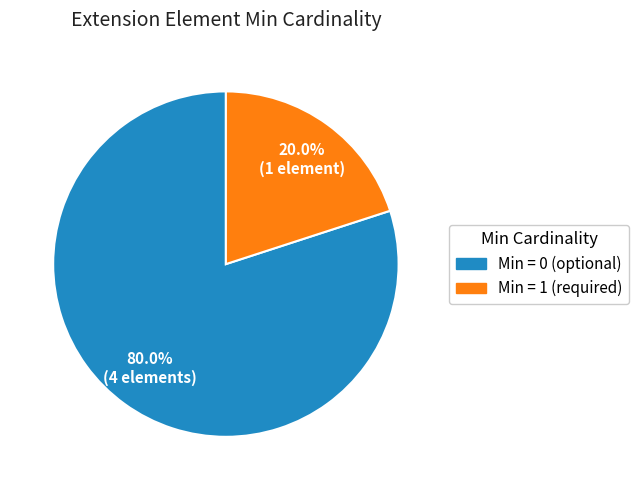

Is there a majority slice in this chart?

Yes